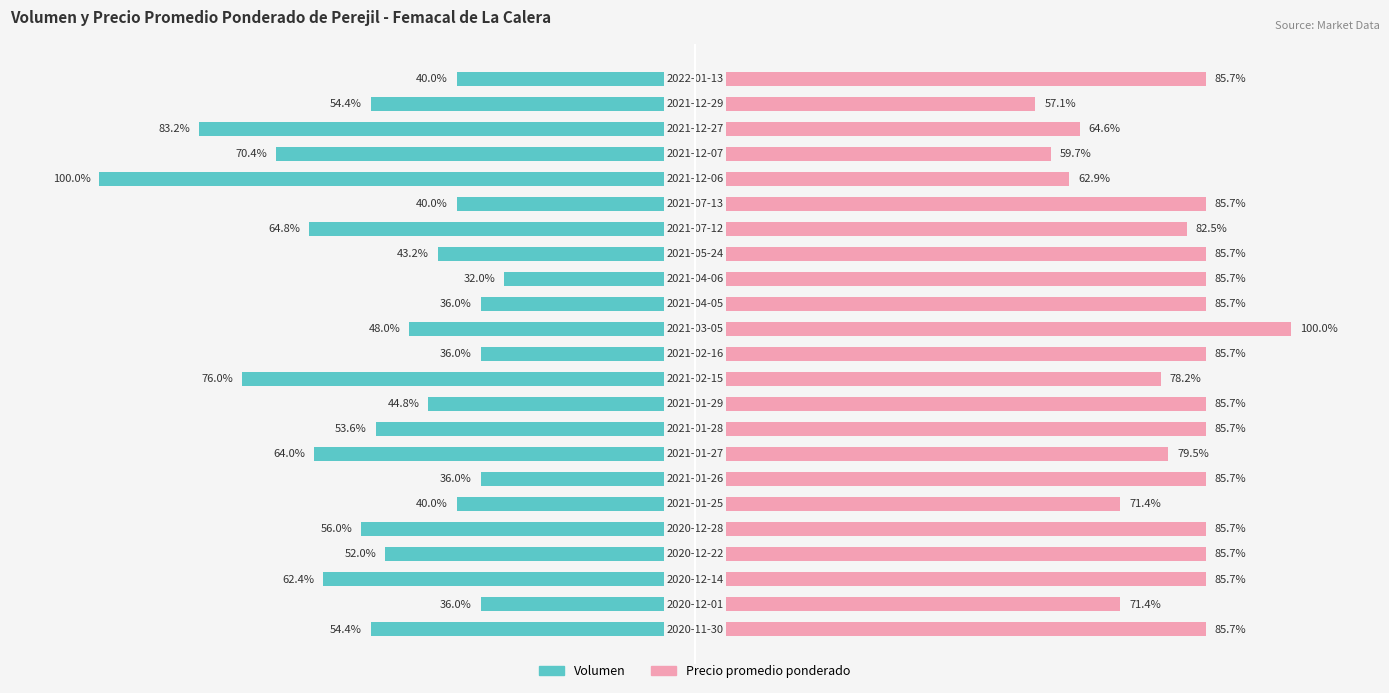

True or false: Volumen has a value of -28.9 at 20.

False